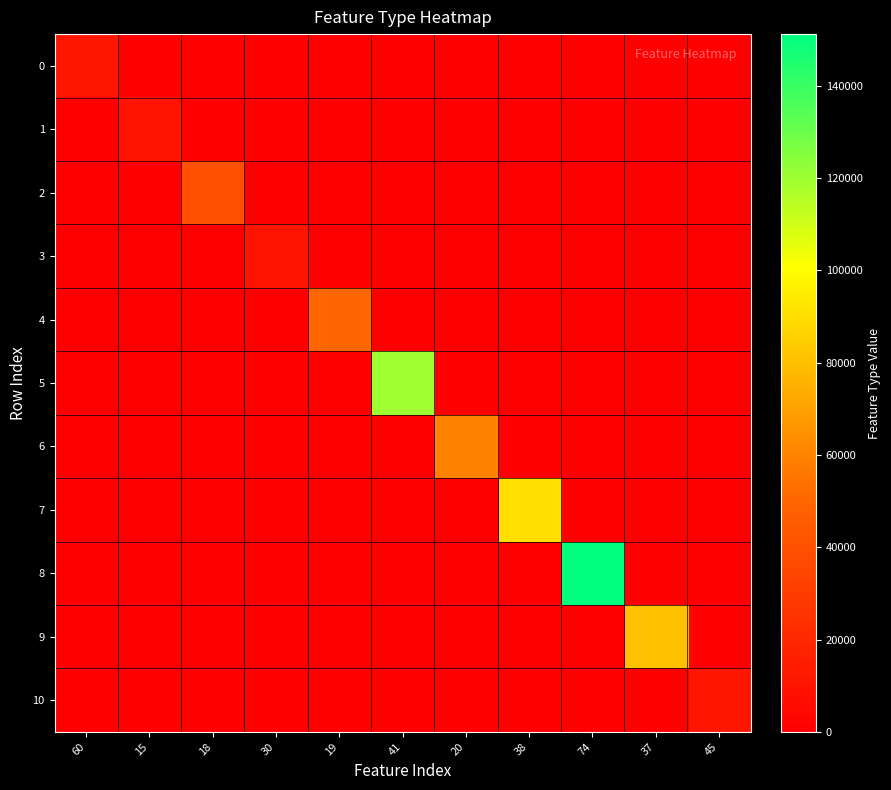

What is the spread (max minus min) of values at 30?

10155